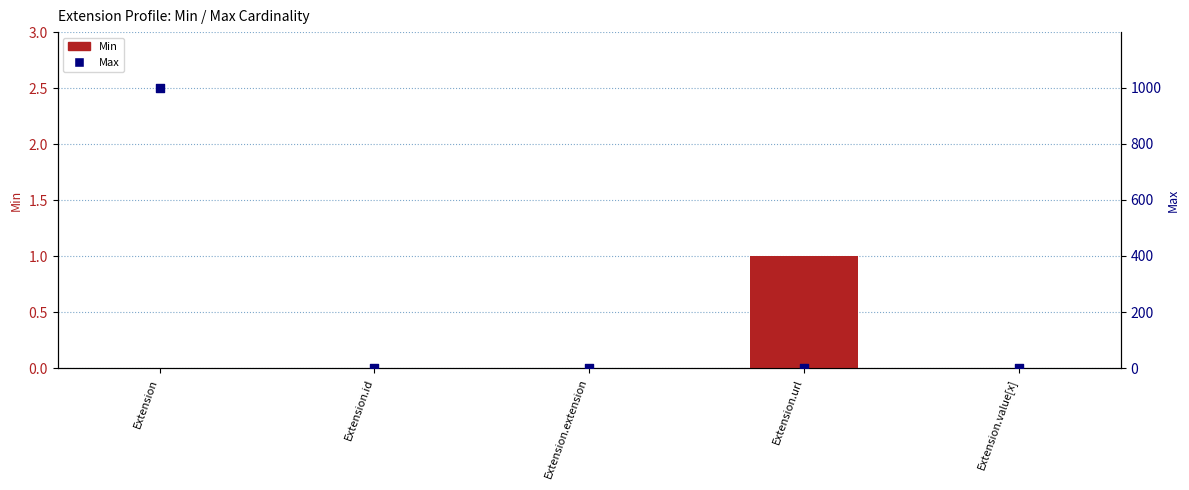

Which series has the largest total across all categories?

Max